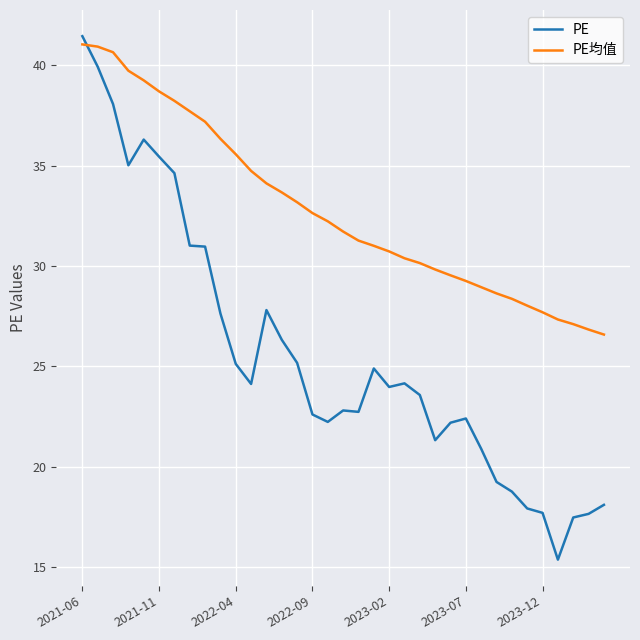

Which series ends up on top after the final intersection of PE均值 and PE?

PE均值